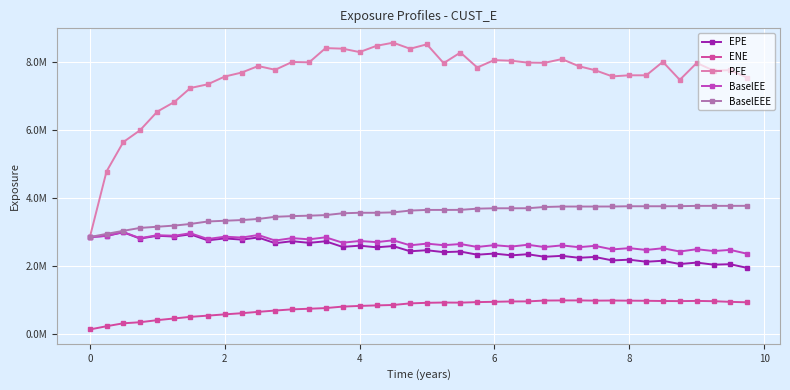

In EPE, how many points are higher than both neighbors (excluding endpoints)?

19